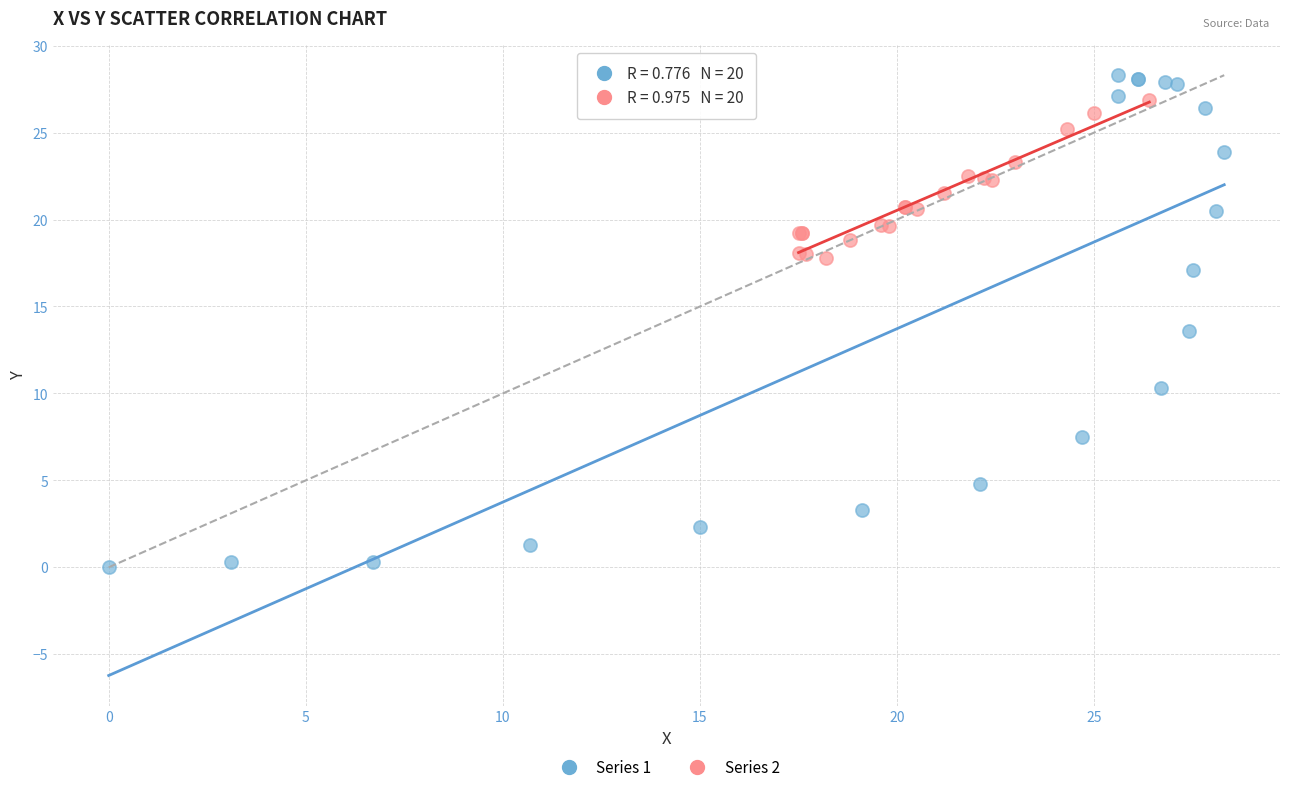

What are all the series names shown in the legend?

Series 1, Series 2